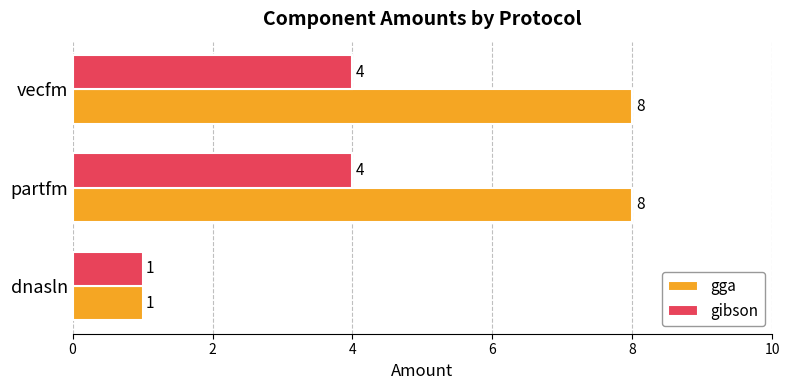

What is the sum of all gibson values?

9